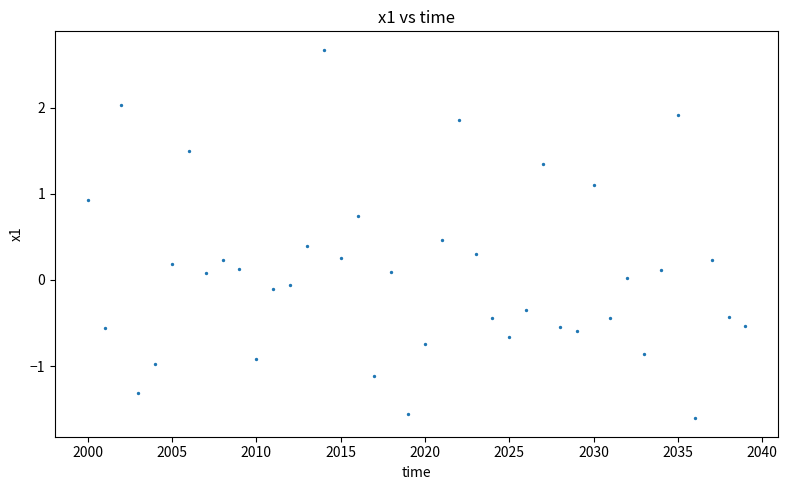

What is the range of Y values (max minus min)?

4.3